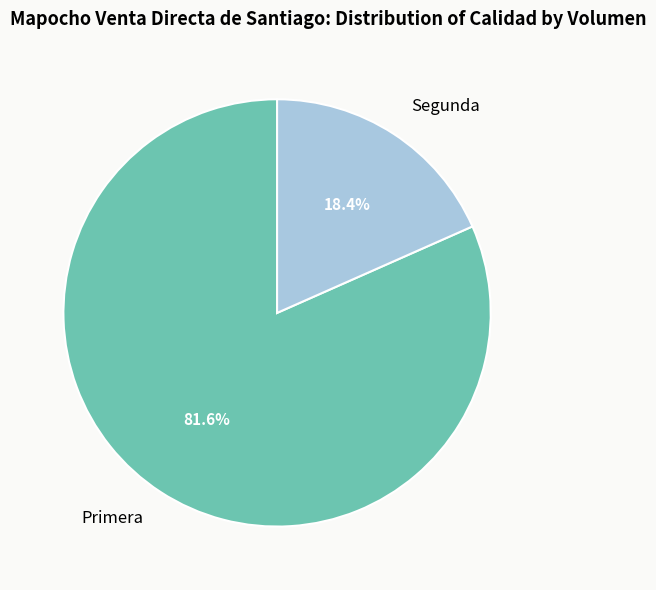

What is the largest slice in the pie chart?

Primera